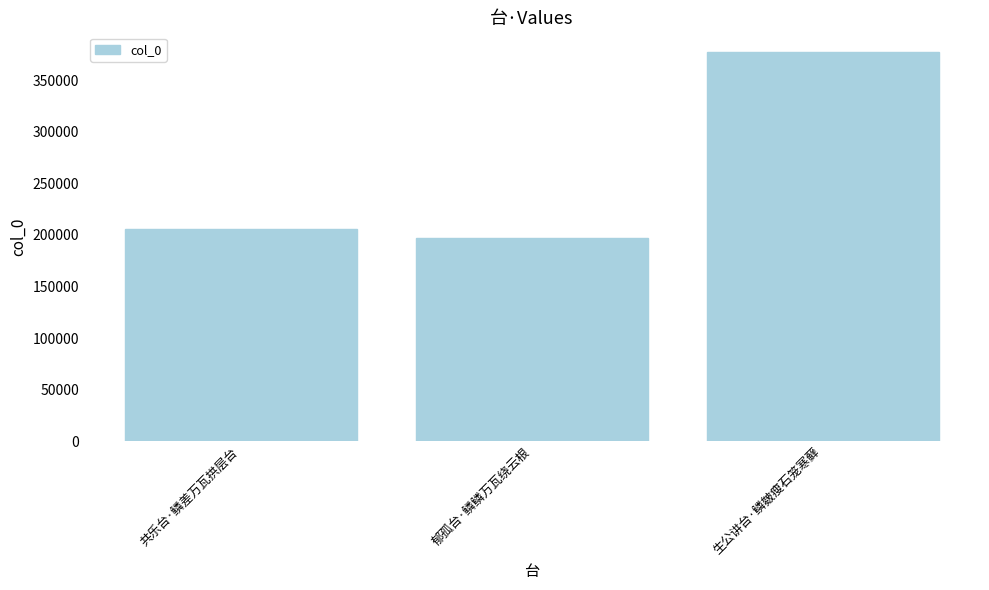

Approximately how many times larger is the value at 共乐台·鳞差万瓦拱层台 compared to 生公讲台·鳞皴瘦石笼寒藓?

0.5